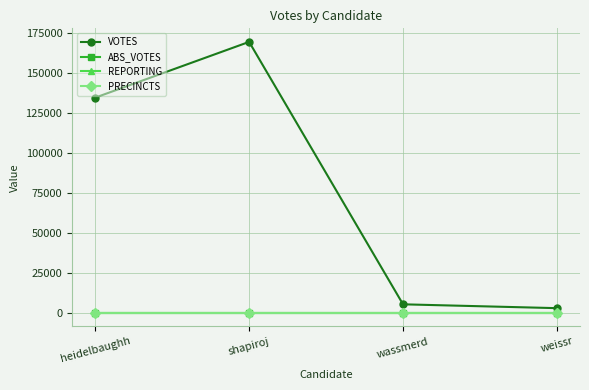

True or false: ABS_VOTES and VOTES intersect in this chart.

False